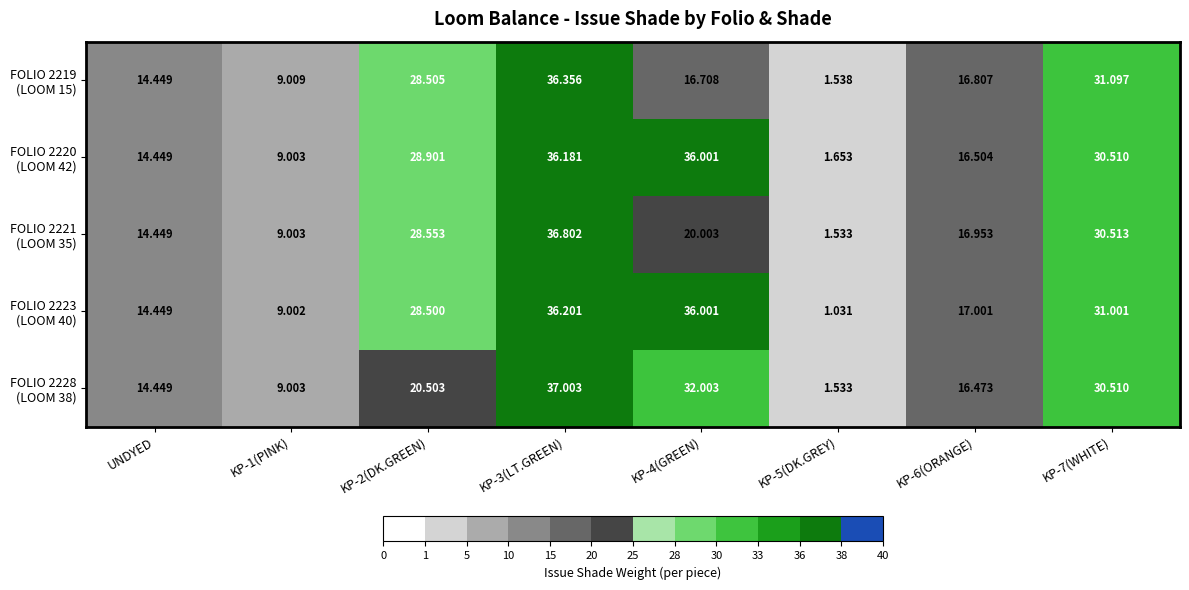

How many data points does each series have?

8